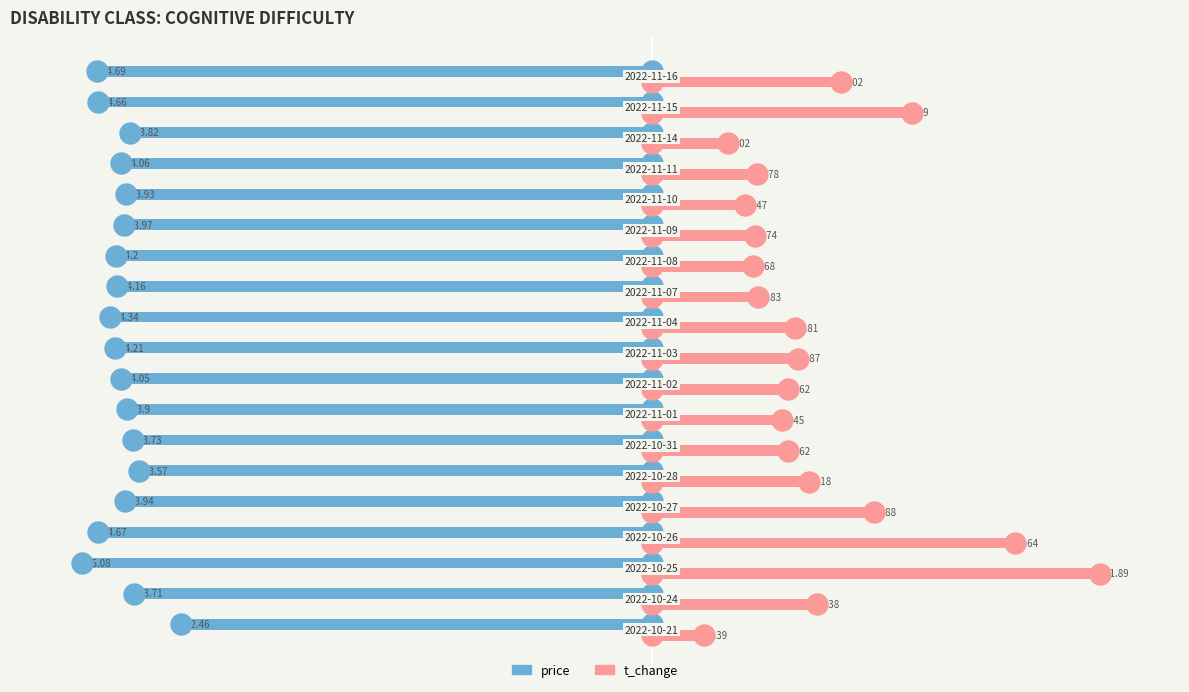

Count the number of categories in the chart.

19